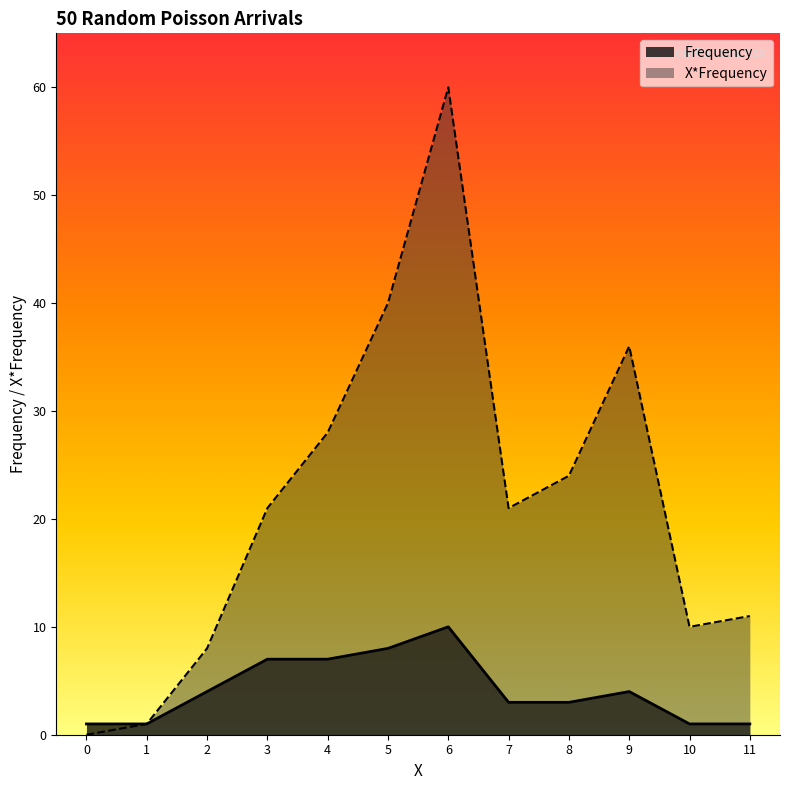

Reading right to left, list all the values displayed in this chart.

Frequency: 1	1	4	3	3	10	8	7	7	4	1	1
X*Frequency: 11	10	36	24	21	60	40	28	21	8	1	0